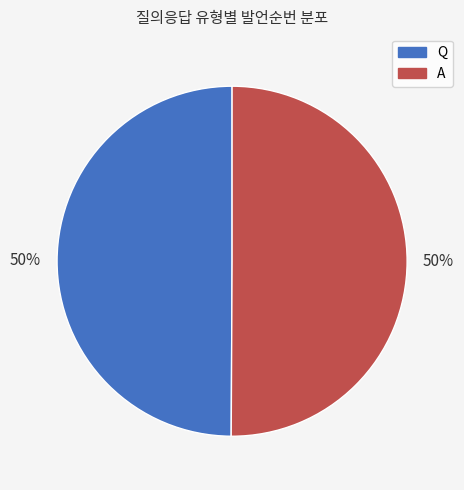

What is the ratio of the value at Q to the value at A?

1.0